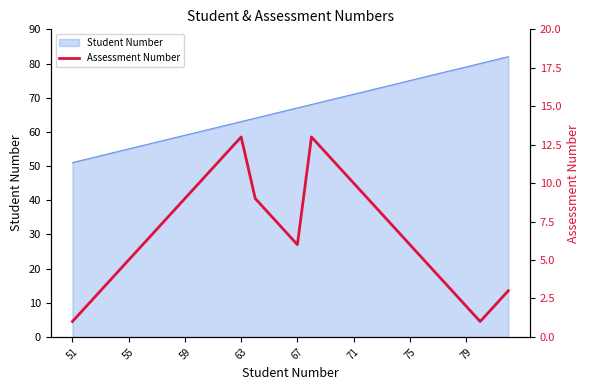

Reading right to left, extract all data points from this chart.

3	2	1	2	3	4	5	6	7	8	9	10	11	12	13	6	7	8	9	13	12	11	10	9	8	7	6	5	4	3	2	1